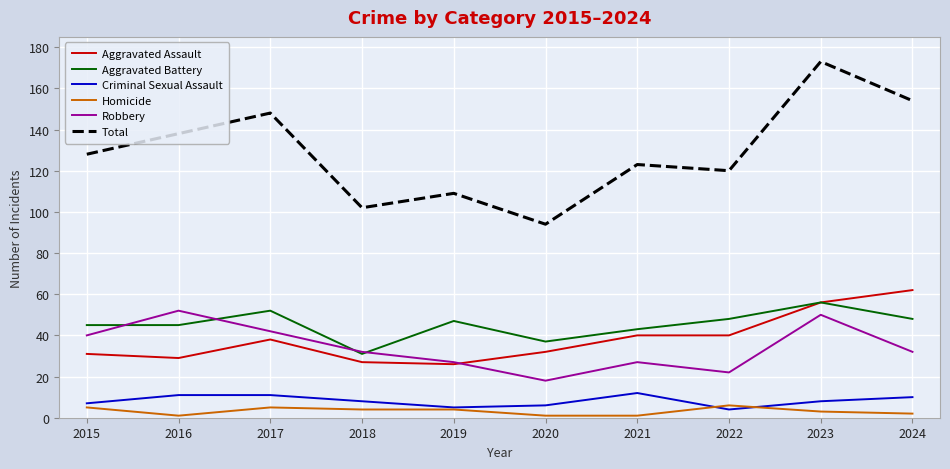

What is the minimum value shown in the chart?

1